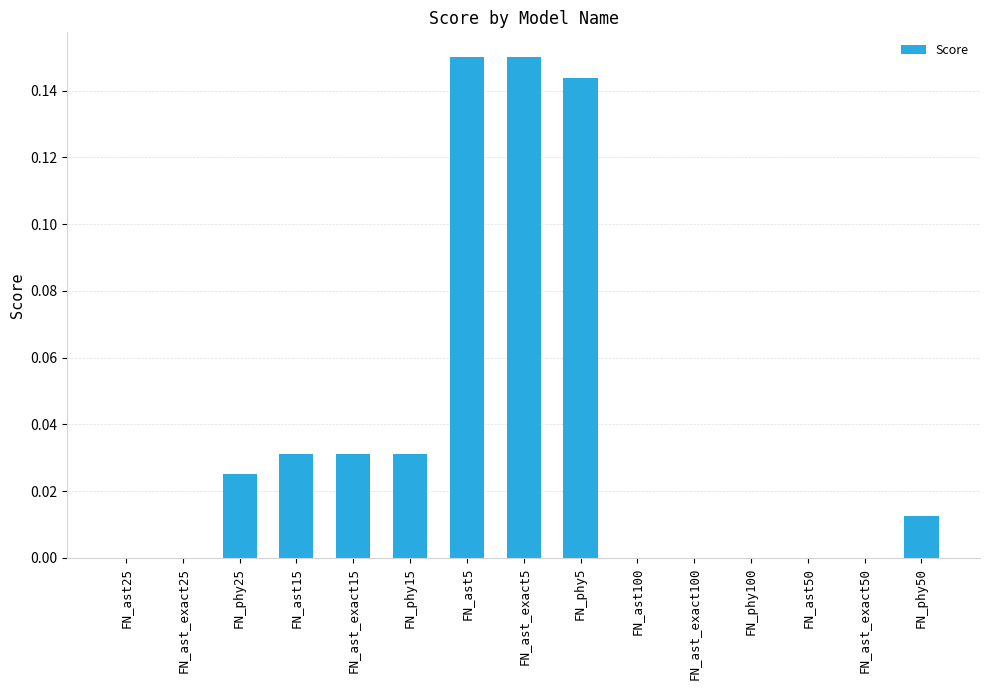

Between FN_phy5 and FN_phy15, which is larger?

FN_phy5